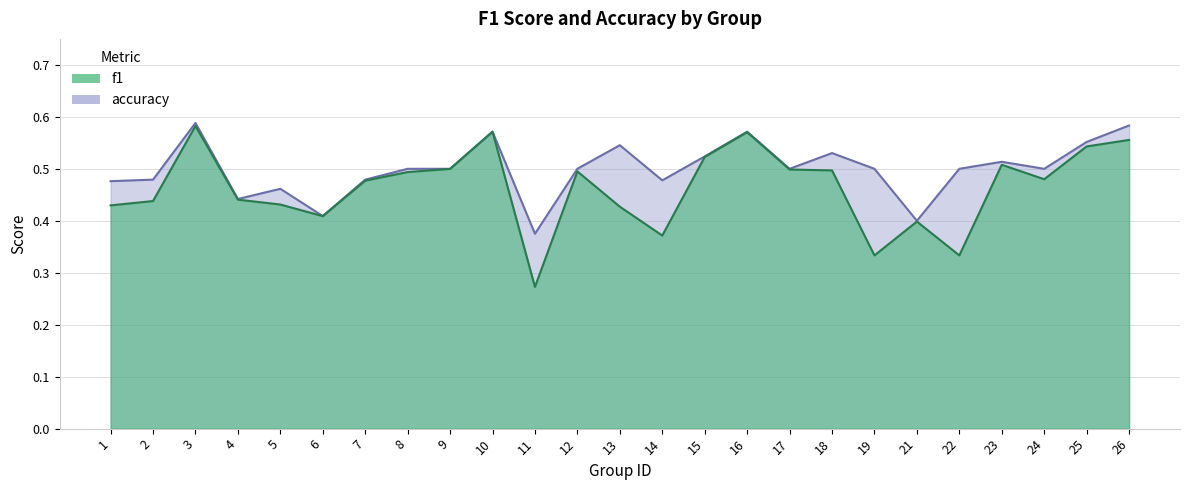

True or false: accuracy has a value of 0.6 at 26.

True